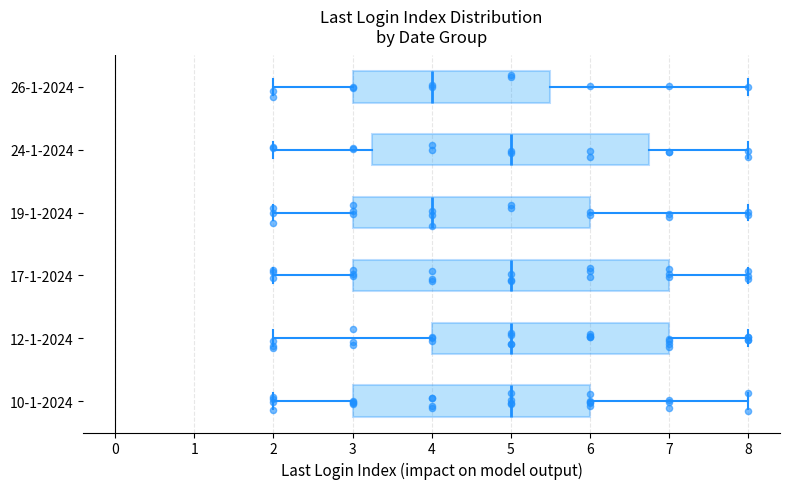

Reading bottom to top, transcribe this box plot: for each box, give where its median line is, the range the box spans, and where its two whiskers end, as read against the x-axis. The values are not printed on the chart, so give them approximately, as read against the axis.

10-1-2024: median 5.0, box 3.0 to 6.0, whiskers 2.0 to 8.0
12-1-2024: median 5.0, box 4.0 to 7.0, whiskers 2.0 to 8.0
17-1-2024: median 5.0, box 3.0 to 7.0, whiskers 2.0 to 8.0
19-1-2024: median 4.0, box 3.0 to 6.0, whiskers 2.0 to 8.0
24-1-2024: median 5.0, box 3.3 to 6.8, whiskers 2.0 to 8.0
26-1-2024: median 4.0, box 3.0 to 5.5, whiskers 2.0 to 8.0